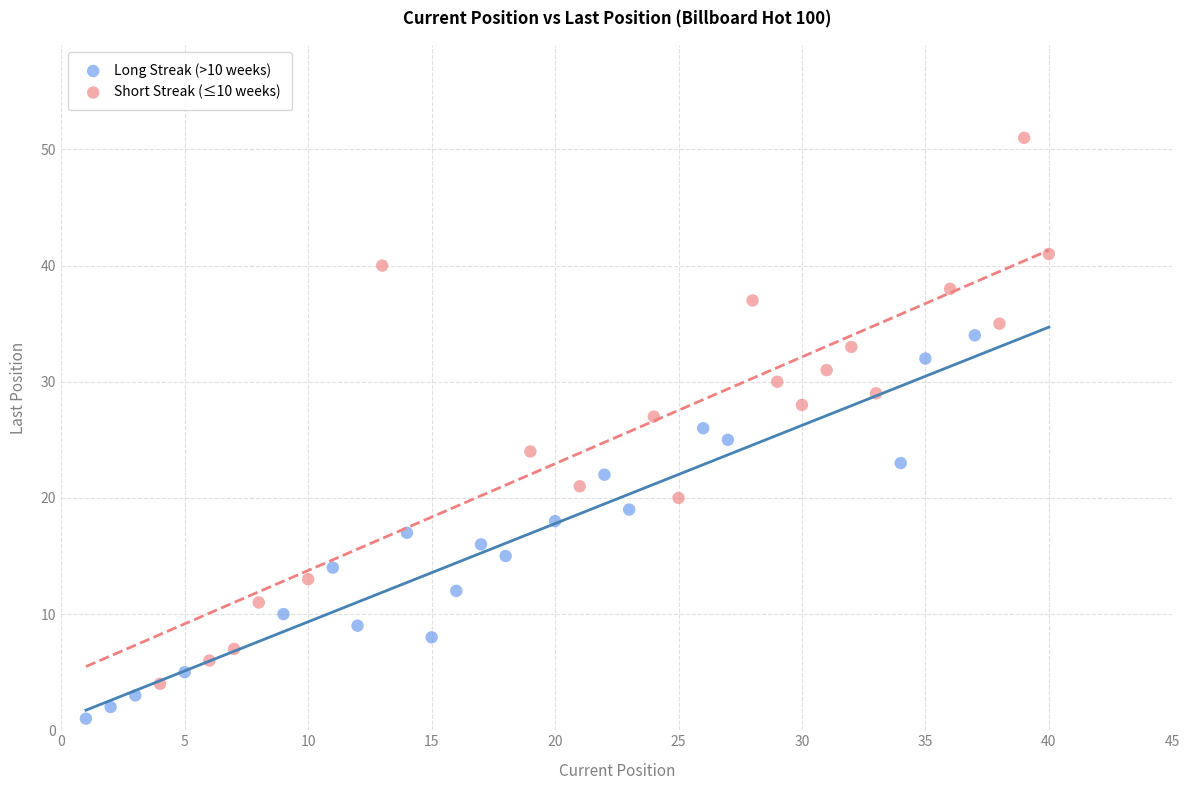

Which series reaches the maximum Y coordinate?

Short Streak (≤10 weeks)